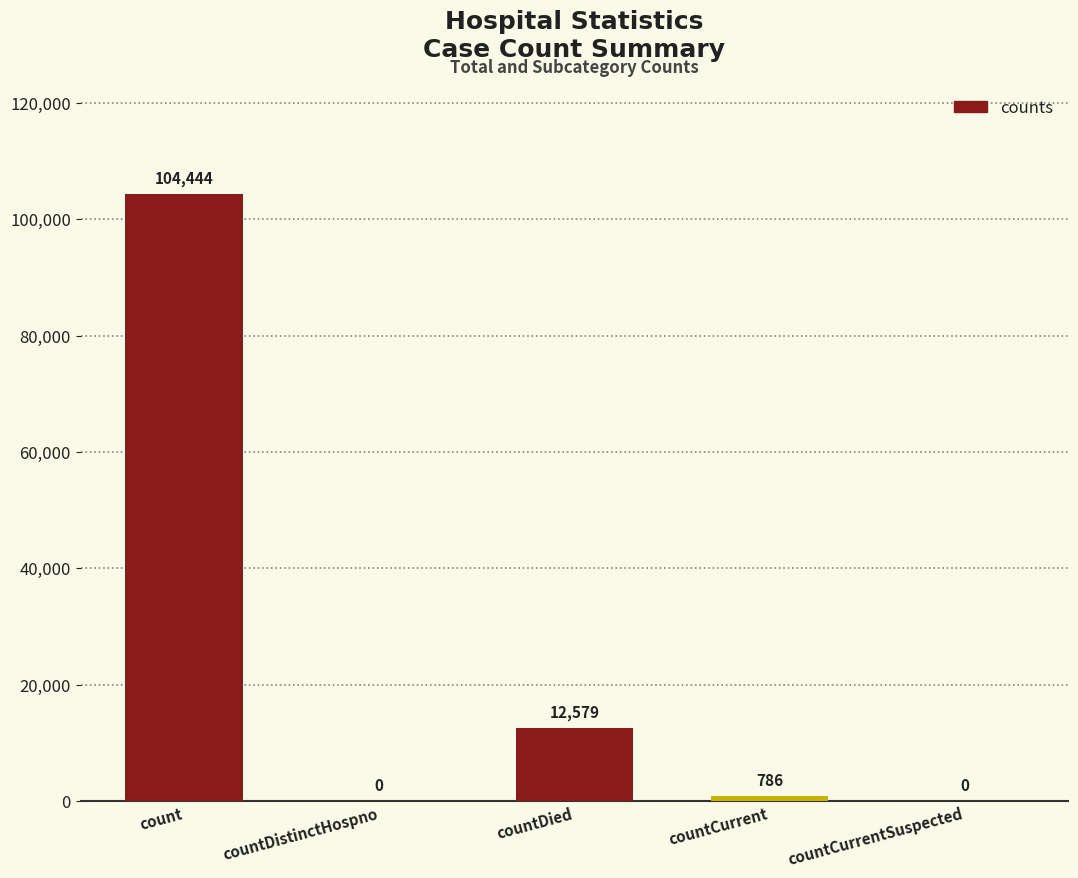

Reading left to right, transcribe all the data shown in this chart.

count=104444	countDistinctHospno=0	countDied=12579	countCurrent=786	countCurrentSuspected=0